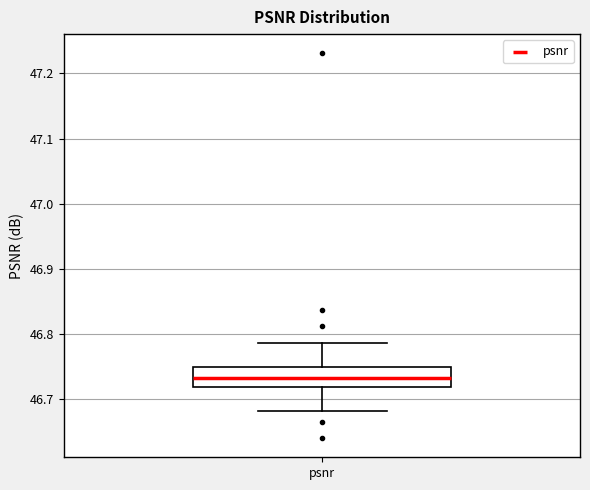

Read this box plot against the y-axis: the position of the median line, the range covered by the box, and the ends of both whiskers. The values are not printed on the chart, so give them approximately, as read against the axis.

median 46.73, box 46.72 to 46.75, whiskers 46.68 to 46.79